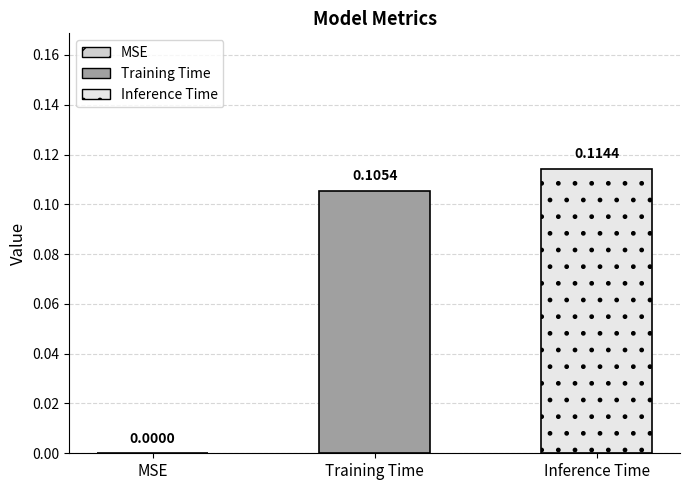

How many bars are there in total?

2